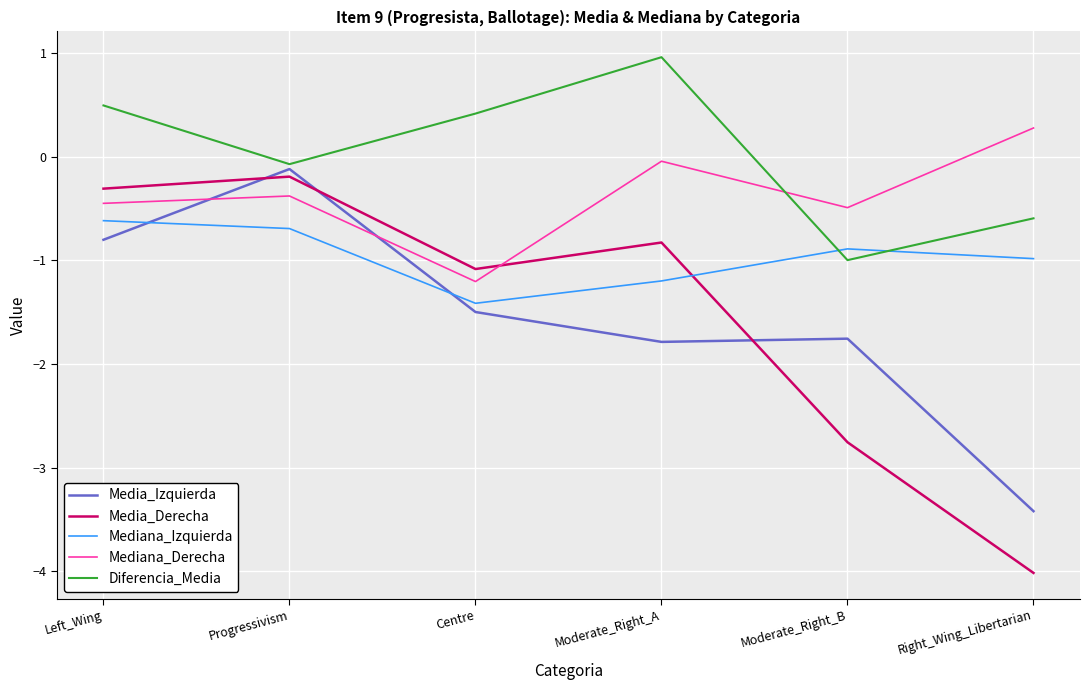

At which category is the sum across all series the highest?

Progressivism